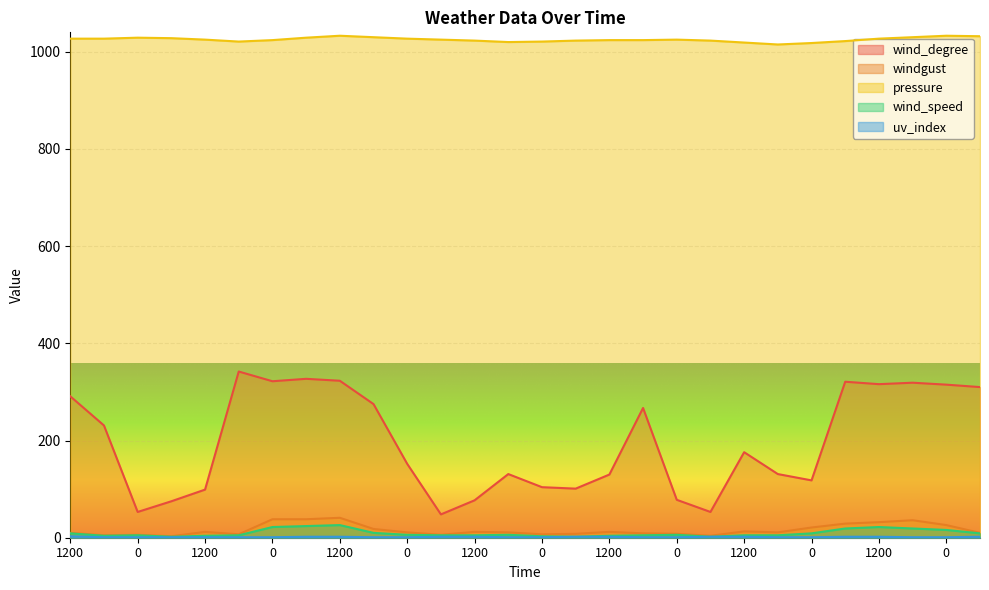

What is the spread (max minus min) of values at 0?

1028